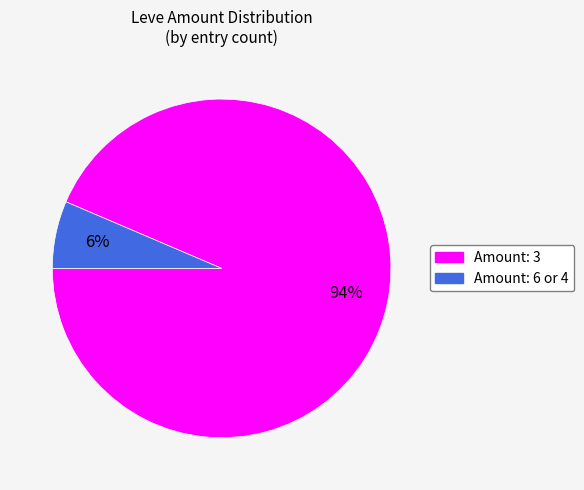

To the nearest percent, what is the average slice percentage?

50%